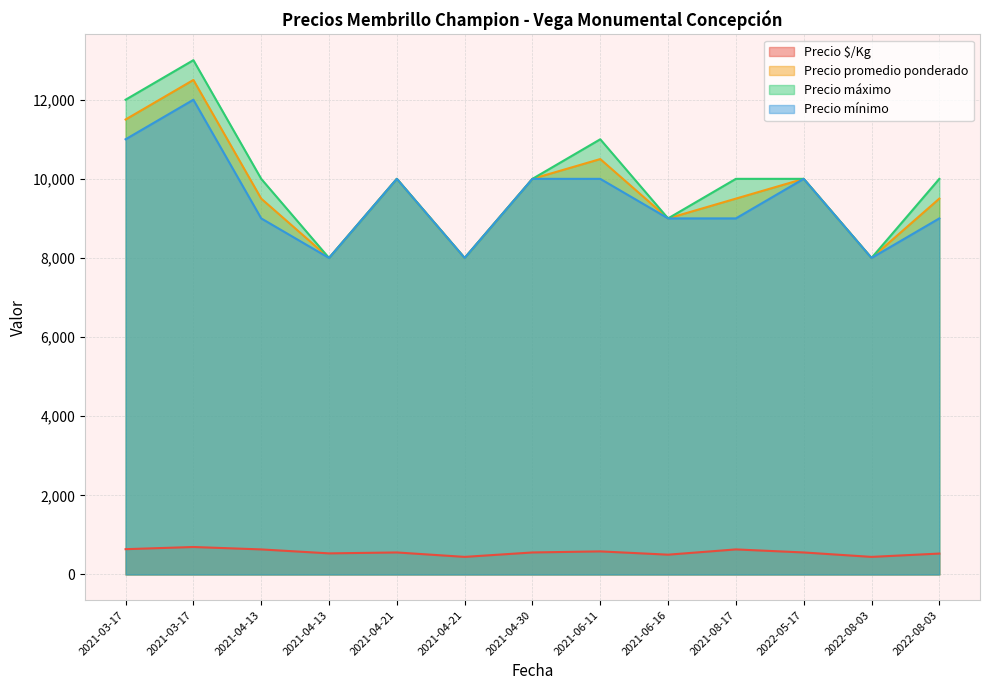

Rank the series by their maximum value, from lowest to highest.

Precio $/Kg, Precio mínimo, Precio promedio ponderado, Precio máximo